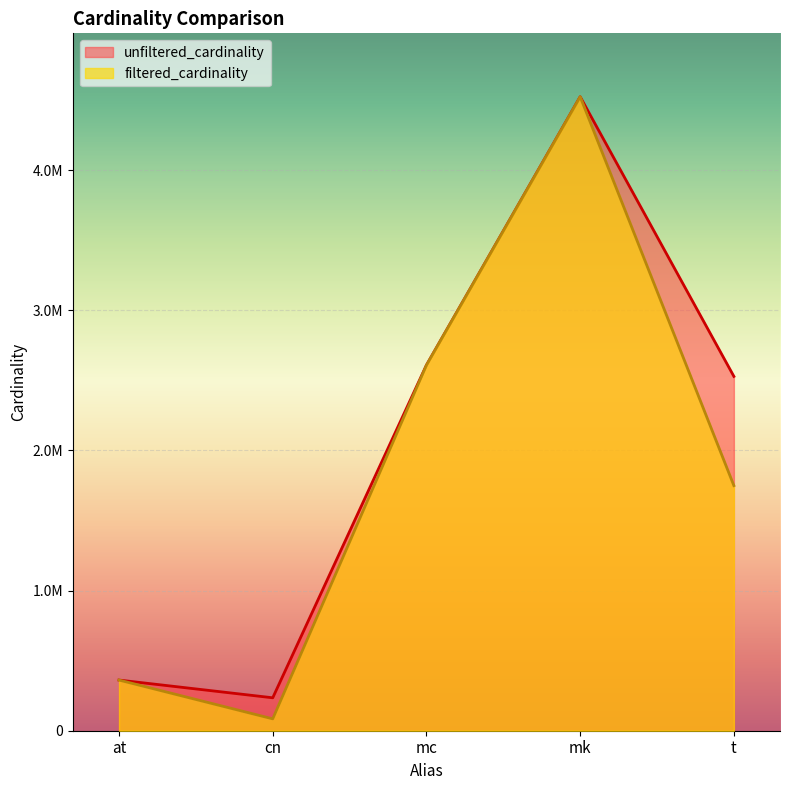

Which category has the lowest value in the filtered_cardinality series?

cn